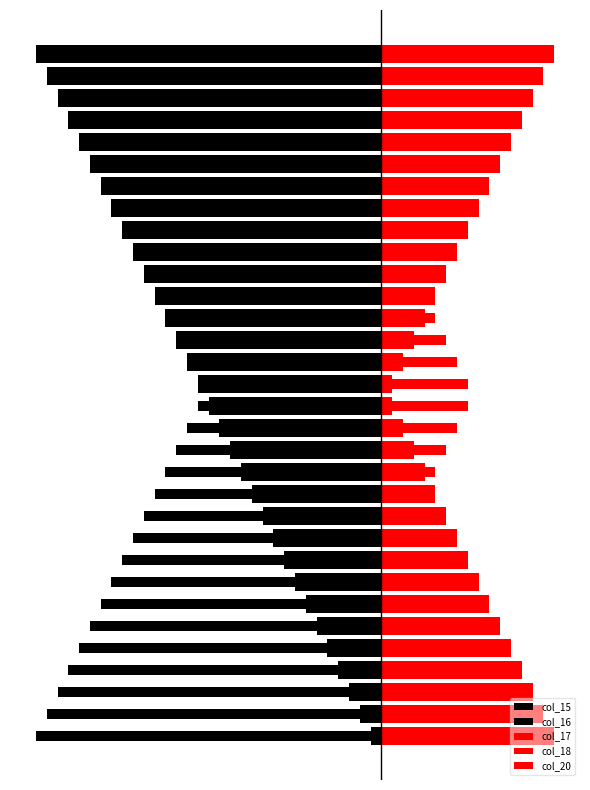

How many distinct data groups are displayed?

5